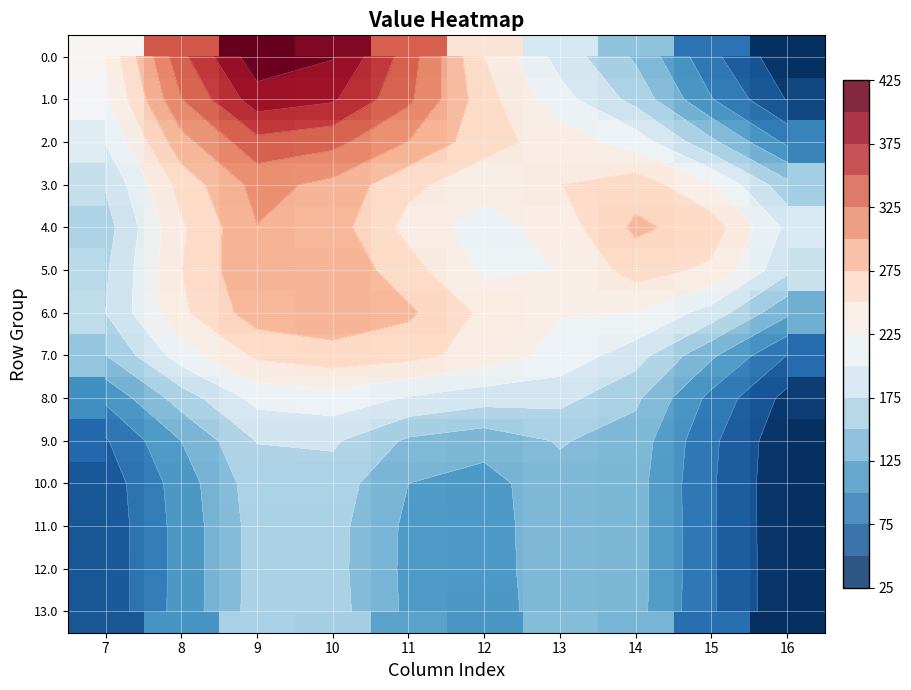

The value of 7.0 at 13 is 216.6. True or false?

True